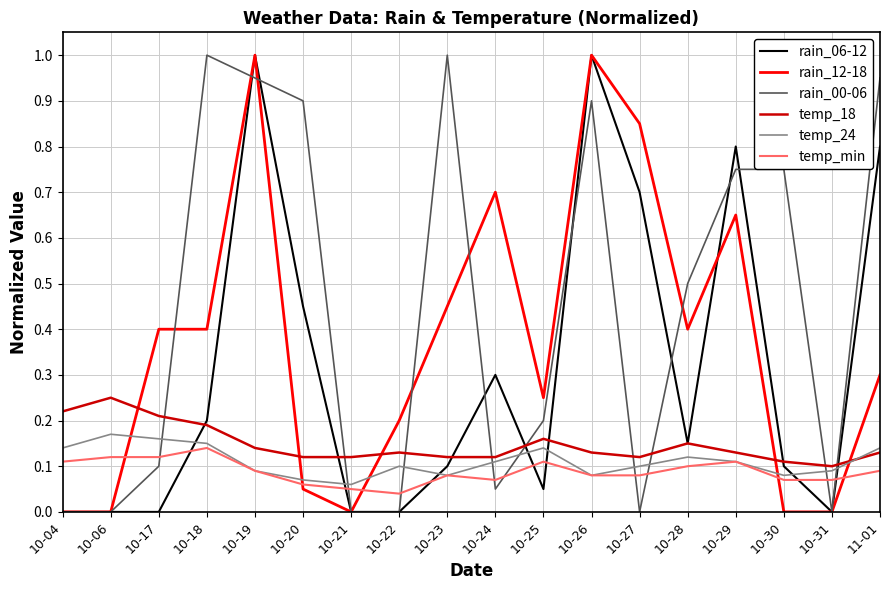

What is the greatest value displayed?

1.0